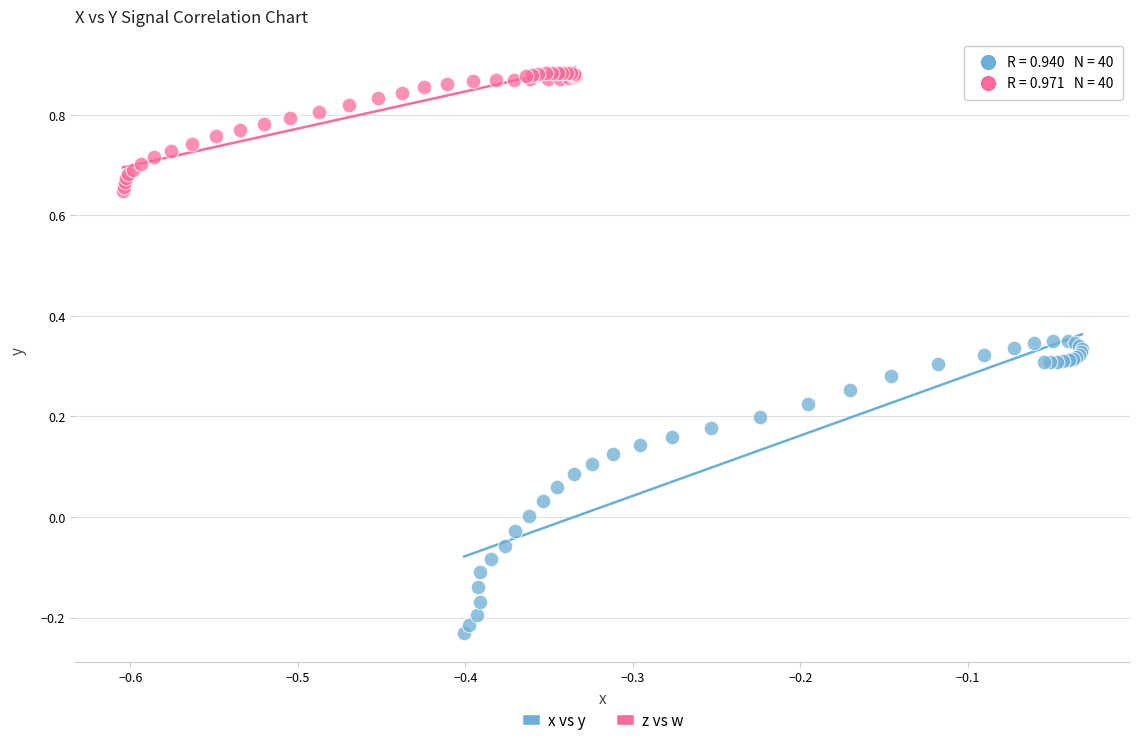

What are all the series names shown in the legend?

x vs y, z vs w